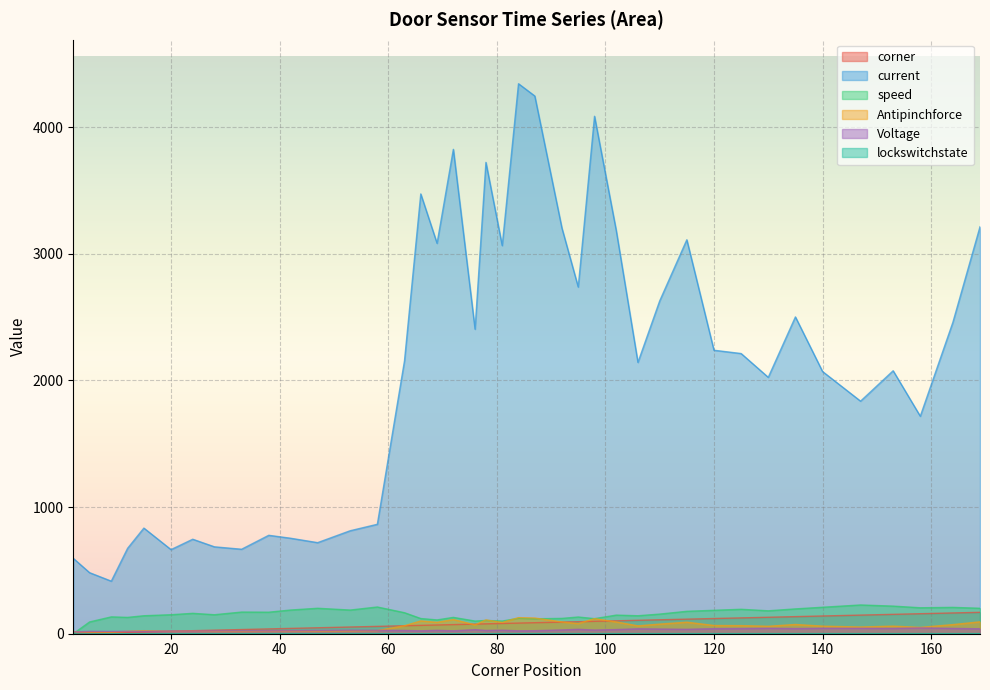

Which category has the highest value across all series?

84